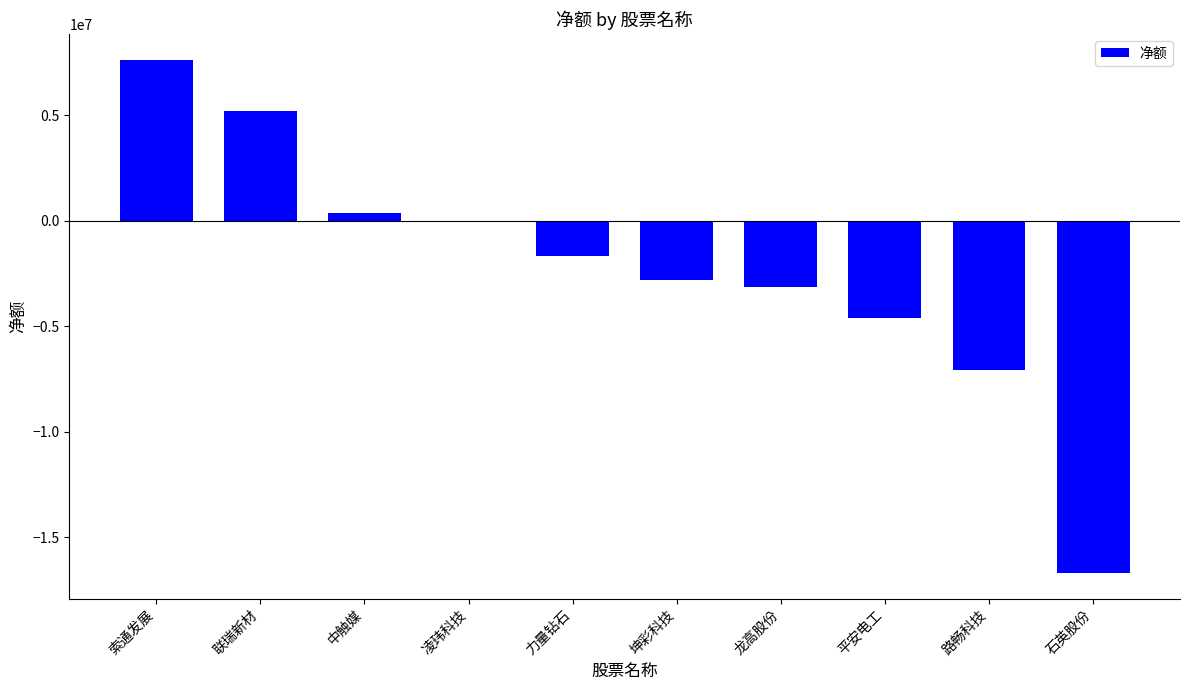

At which category does the chart reach its peak across all series?

索通发展